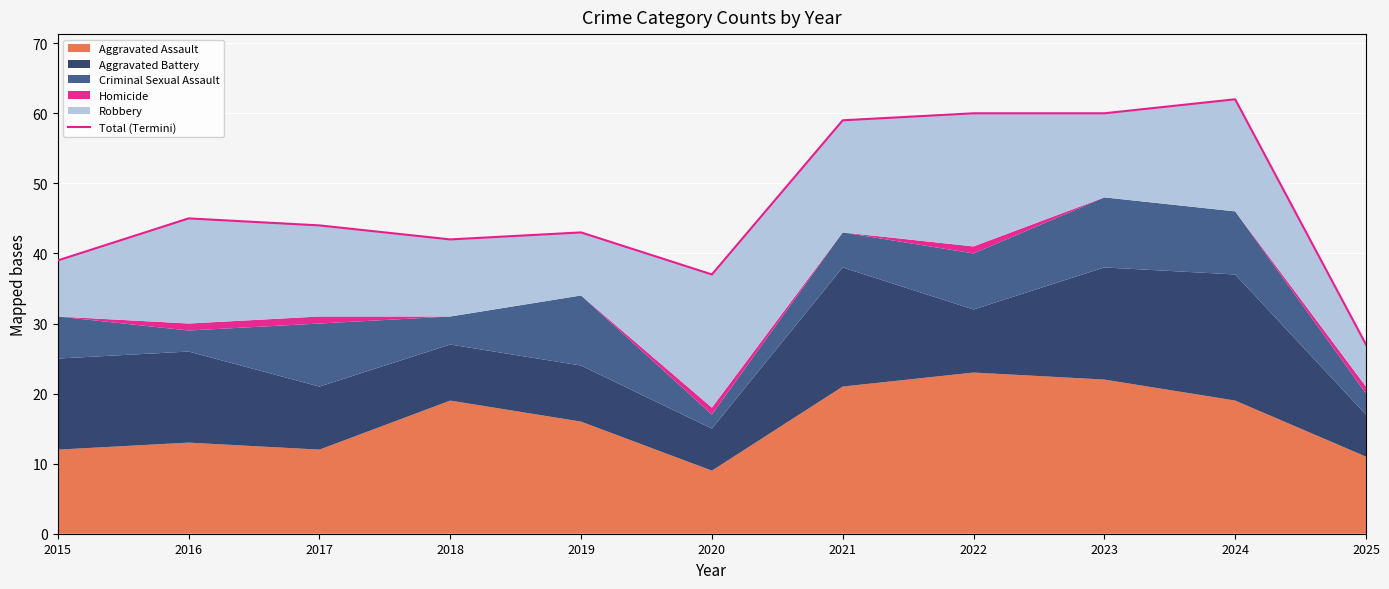

Reading left to right, list all the values displayed in this chart.

39	45	44	42	43	37	59	60	60	62	27